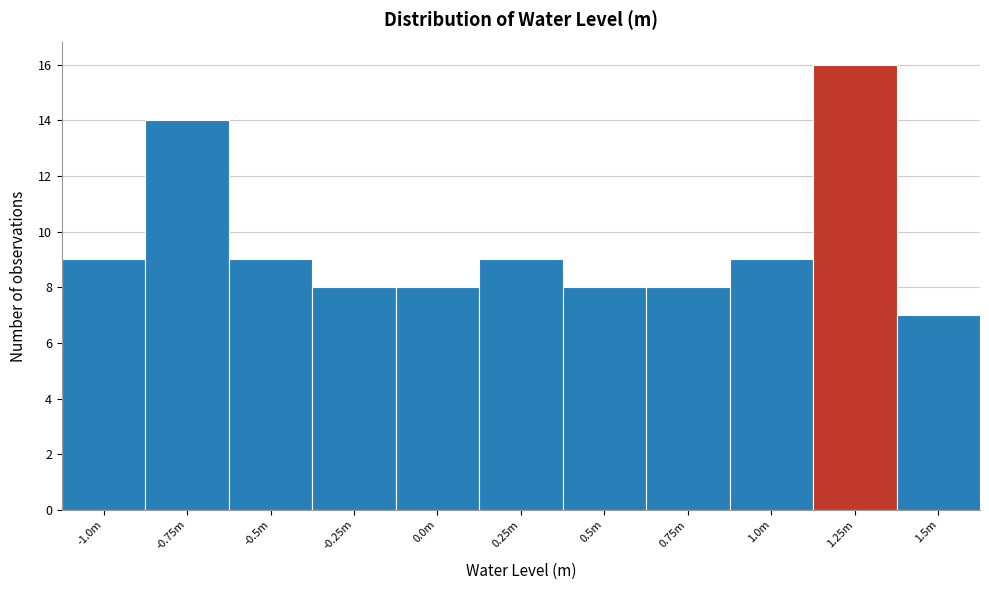

Reading left to right, extract all data points from this chart.

9	14	9	8	8	9	8	8	9	16	7